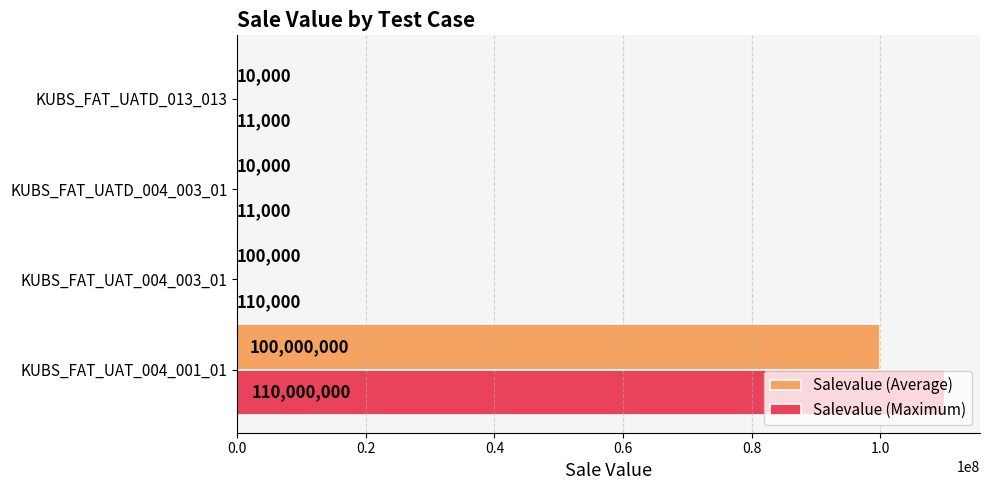

What is the total value across all series at KUBS_FAT_UAT_004_003_01?

210000.0